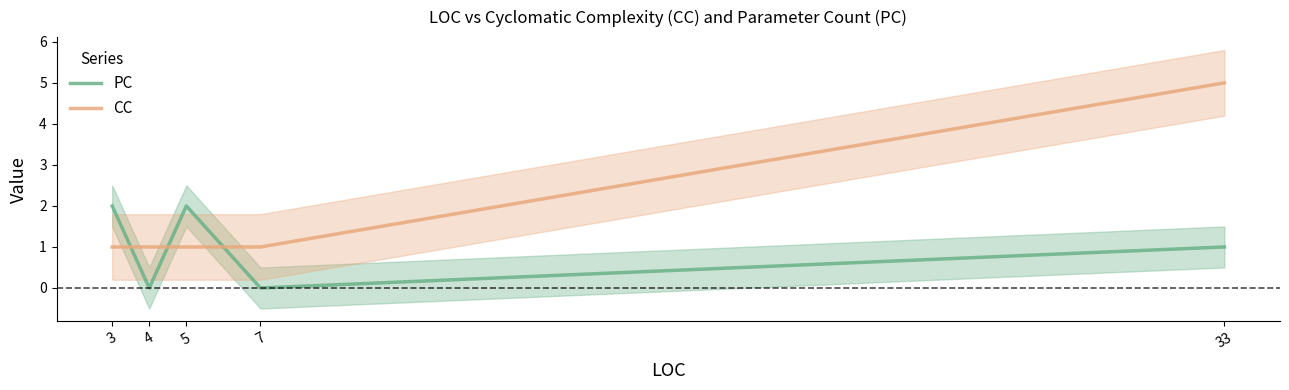

In PC, how many points are lower than both neighbors (excluding endpoints)?

2